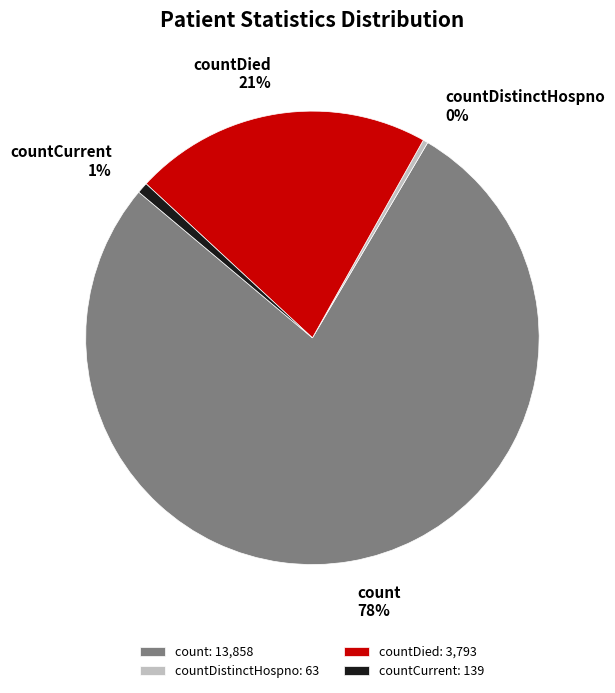

The countDied slice represents 36% of the pie. True or false?

False